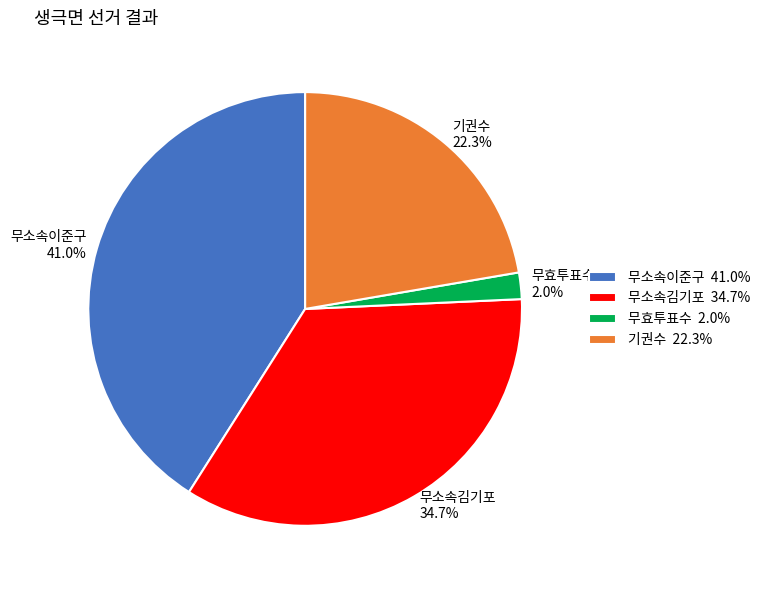

The 무효투표수 slice represents 13% of the pie. True or false?

False